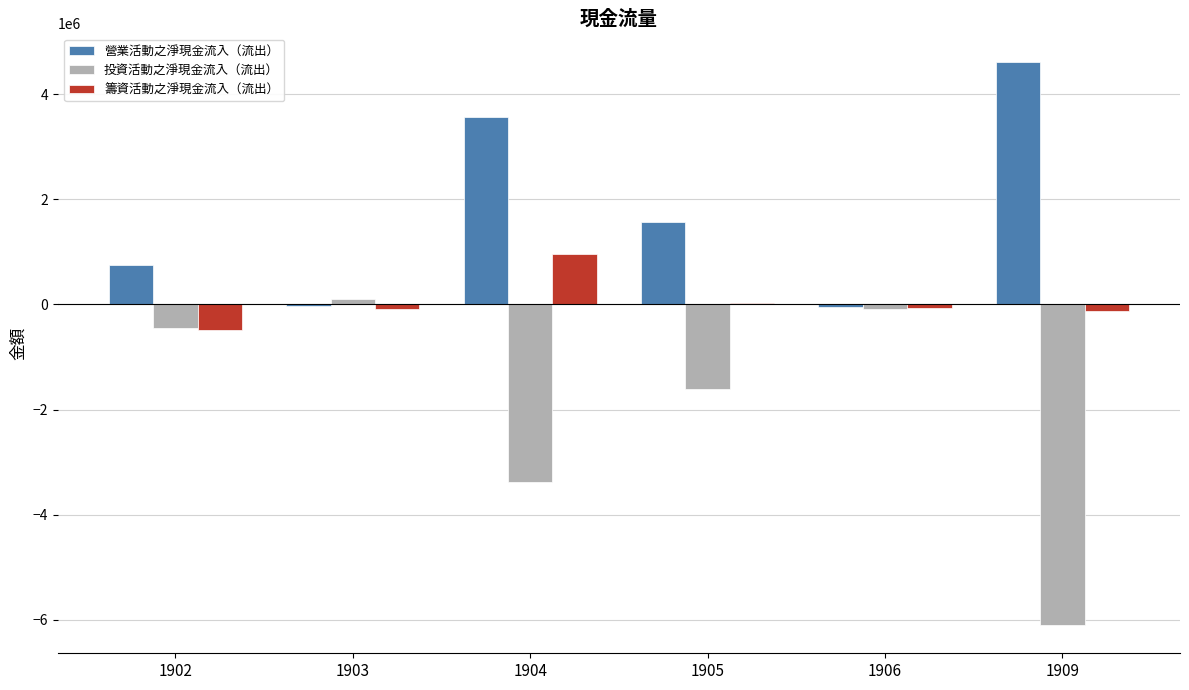

What is the average value of the 營業活動之淨現金流入（流出） series?

1735239